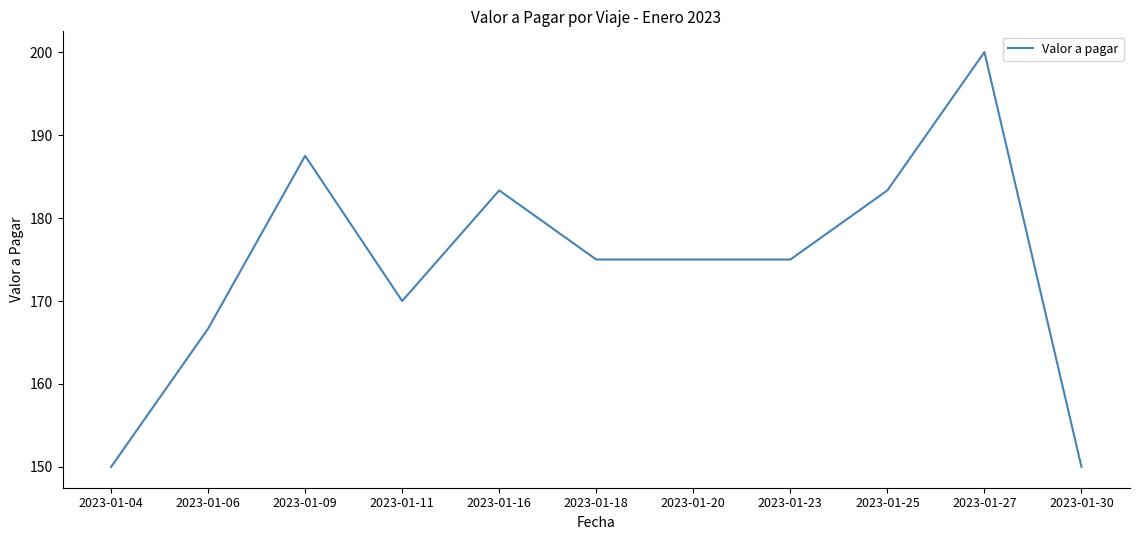

How many series are shown in this chart?

1